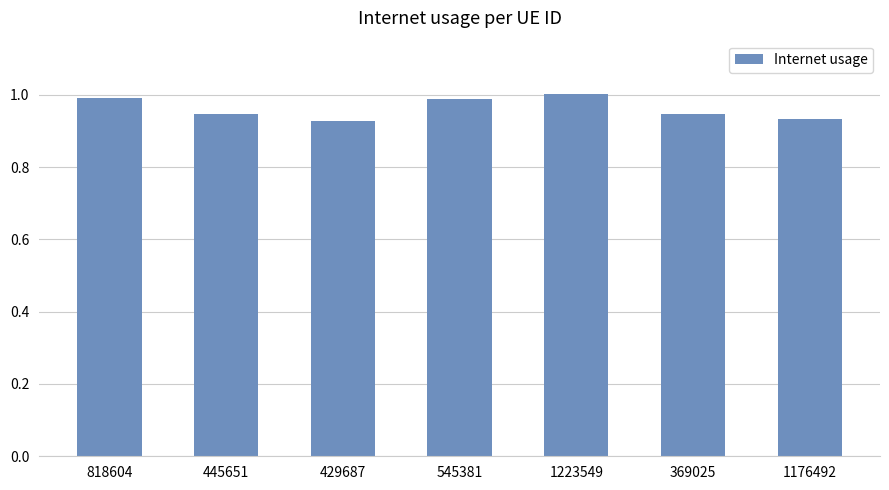

What is the label of the 4th bar from the right?

545381